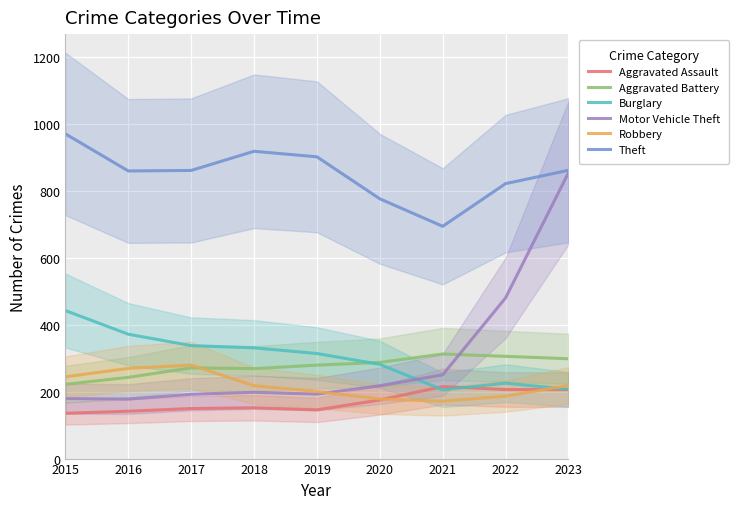

At how many categories does at least one series exceed 715?

8